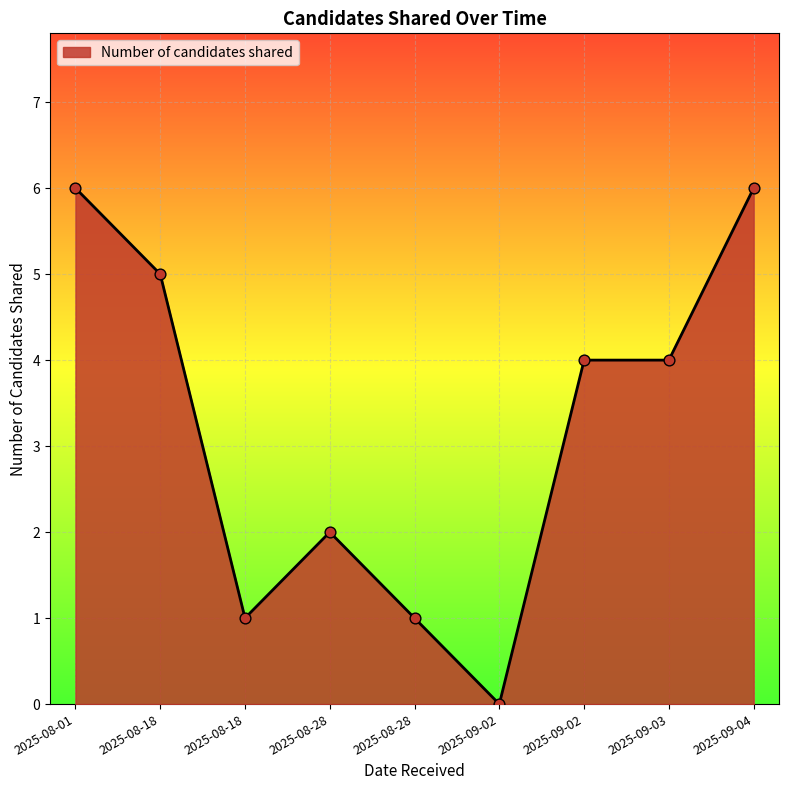

How many lines are shown in the chart?

1